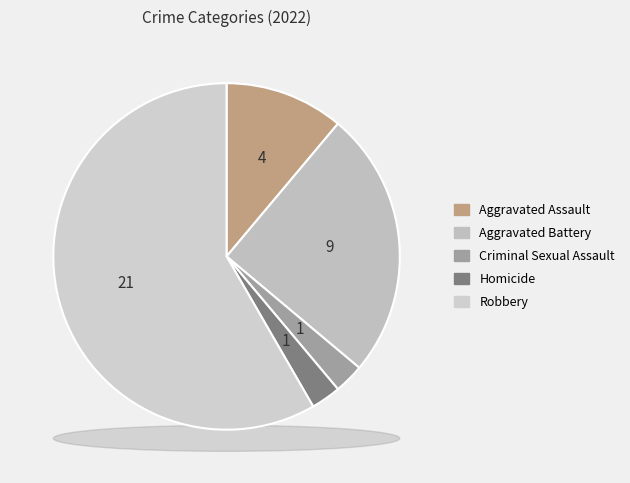

Rank the categories by value from lowest to highest.

Criminal Sexual Assault, Homicide, Aggravated Assault, Aggravated Battery, Robbery